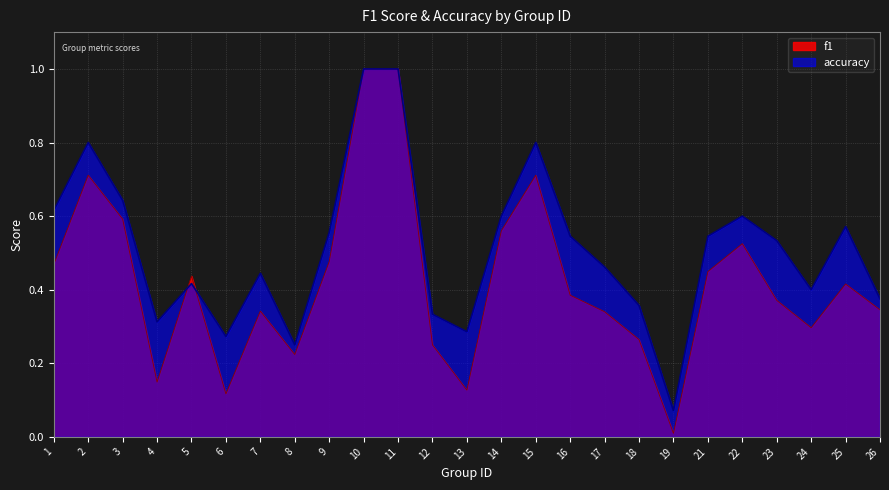

Rank the series by their maximum value, from lowest to highest.

f1, accuracy